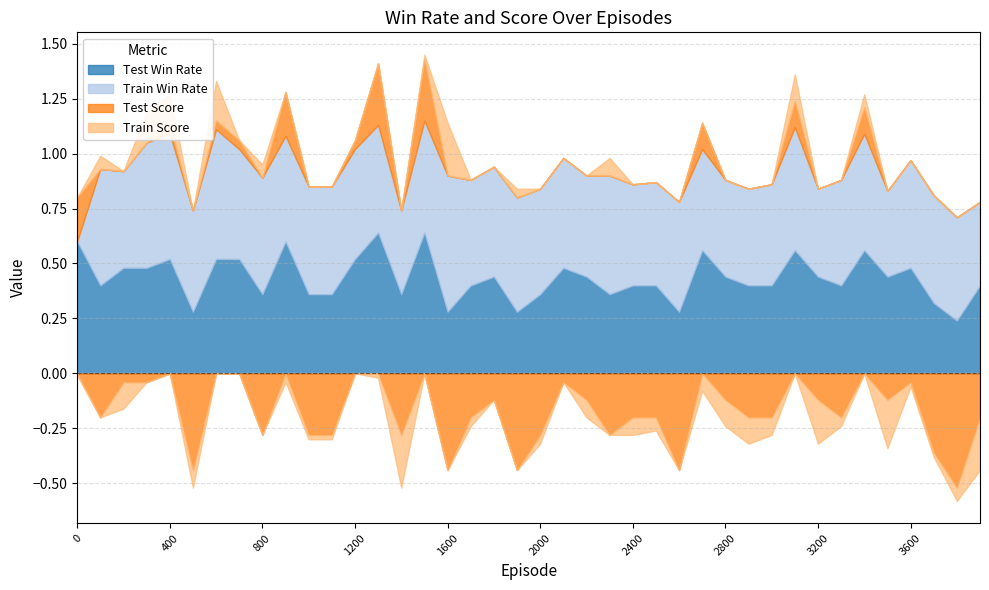

Reading right to left, transcribe all the data shown in this chart.

test_win_rate: 0.4	0.2	0.3	0.5	0.4	0.6	0.4	0.4	0.6	0.4	0.4	0.4	0.6	0.3	0.4	0.4	0.4	0.4	0.5	0.4	0.3	0.4	0.4	0.3	0.6	0.4	0.6	0.5	0.4	0.4	0.6	0.4	0.5	0.5	0.3	0.5	0.5	0.5	0.4	0.6
train_win_rate: 0.4	0.5	0.5	0.5	0.4	0.5	0.5	0.4	0.6	0.5	0.4	0.4	0.5	0.5	0.5	0.5	0.5	0.5	0.5	0.5	0.5	0.5	0.5	0.6	0.5	0.4	0.5	0.5	0.5	0.5	0.5	0.5	0.5	0.6	0.5	0.6	0.6	0.4	0.5	0.0
test_score: -0.2	-0.5	-0.4	-0.0	-0.1	0.1	-0.2	-0.1	0.1	-0.2	-0.2	-0.1	0.1	-0.4	-0.2	-0.2	-0.3	-0.1	-0.0	-0.3	-0.4	-0.1	-0.2	-0.4	0.3	-0.3	0.3	0.0	-0.3	-0.3	0.2	-0.3	0.0	0.0	-0.4	0.0	-0.0	-0.0	-0.2	0.2
train_score: -0.2	-0.1	-0.0	-0.0	-0.2	0.1	-0.0	-0.2	0.1	-0.1	-0.1	-0.1	-0.1	0.0	-0.1	-0.1	0.1	-0.1	0.0	-0.0	0.0	0.0	-0.0	0.2	0.0	-0.2	-0.0	0.0	-0.0	-0.0	-0.0	0.1	0.0	0.2	-0.1	0.1	0.1	-0.1	0.1	-0.0